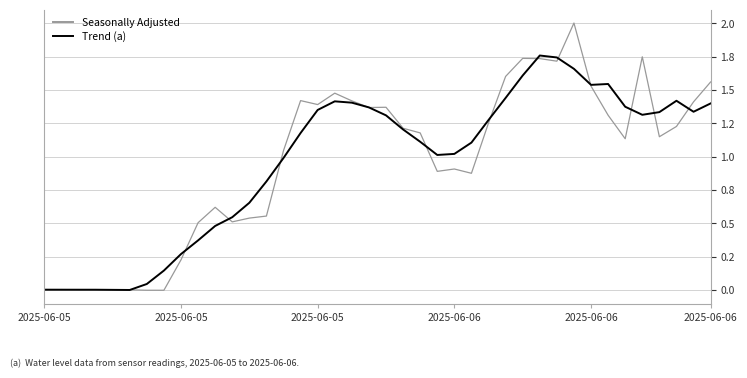

What are all the series names shown in the legend?

Seasonally Adjusted, Trend (a)